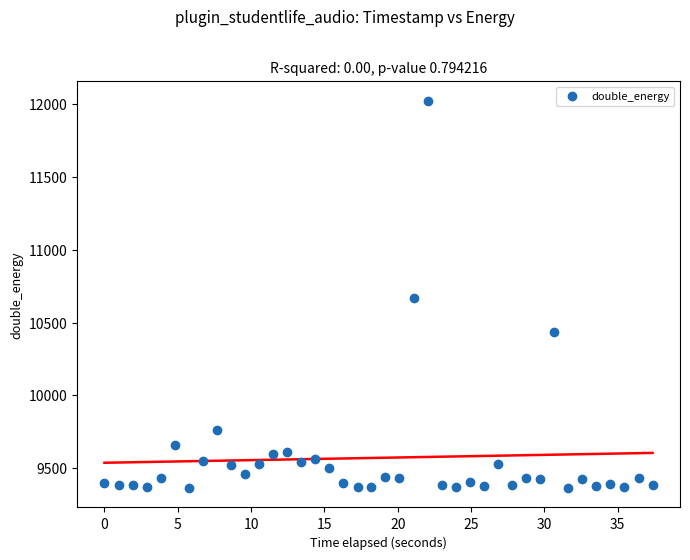

What is the range of Y values (max minus min)?

2659